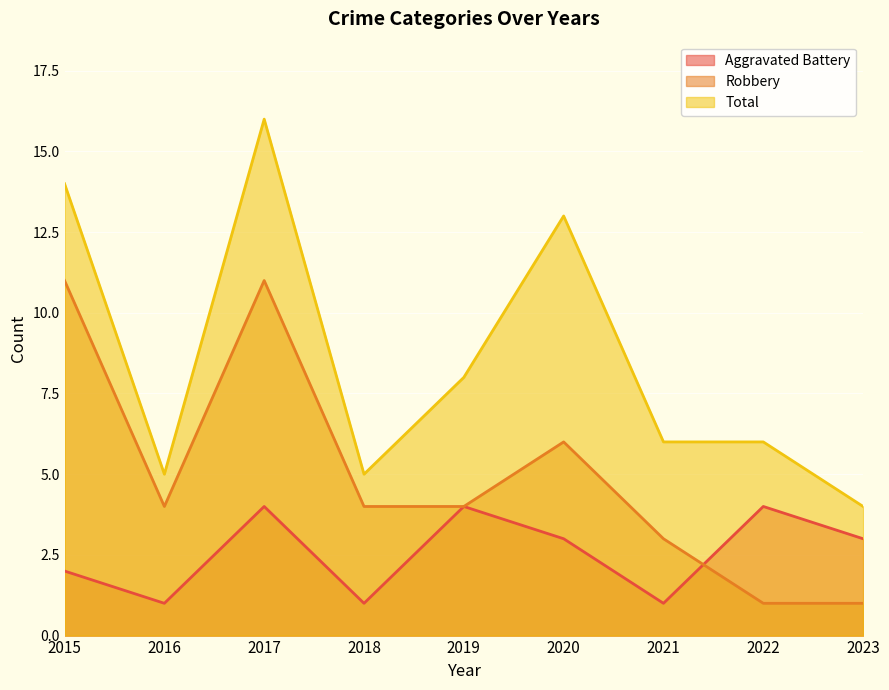

Reading left to right, list all the values displayed in this chart.

Aggravated Battery: 2	1	4	1	4	3	1	4	3
Robbery: 11	4	11	4	4	6	3	1	1
Total: 14	5	16	5	8	13	6	6	4